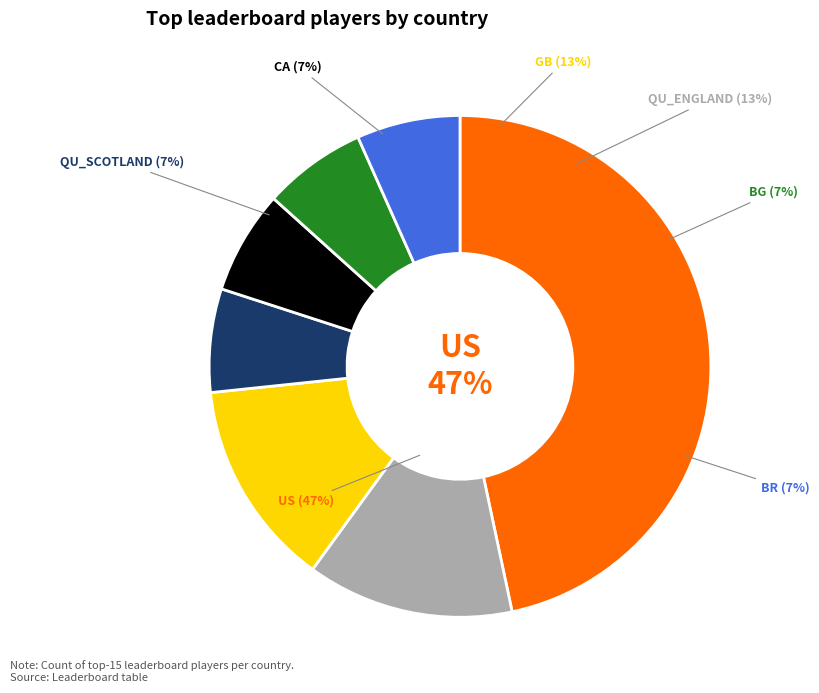

To the nearest percent, what is the average slice percentage?

14%